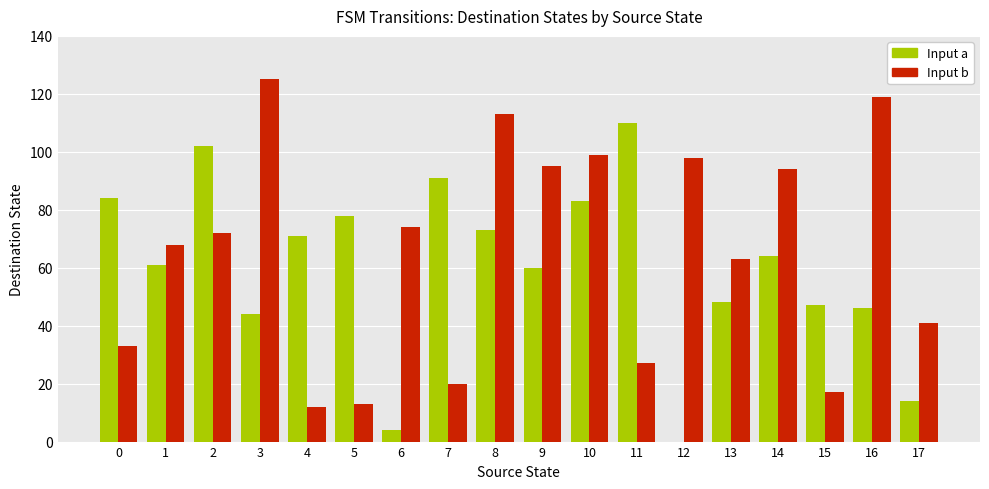

What is the average value of the Input a series?

60